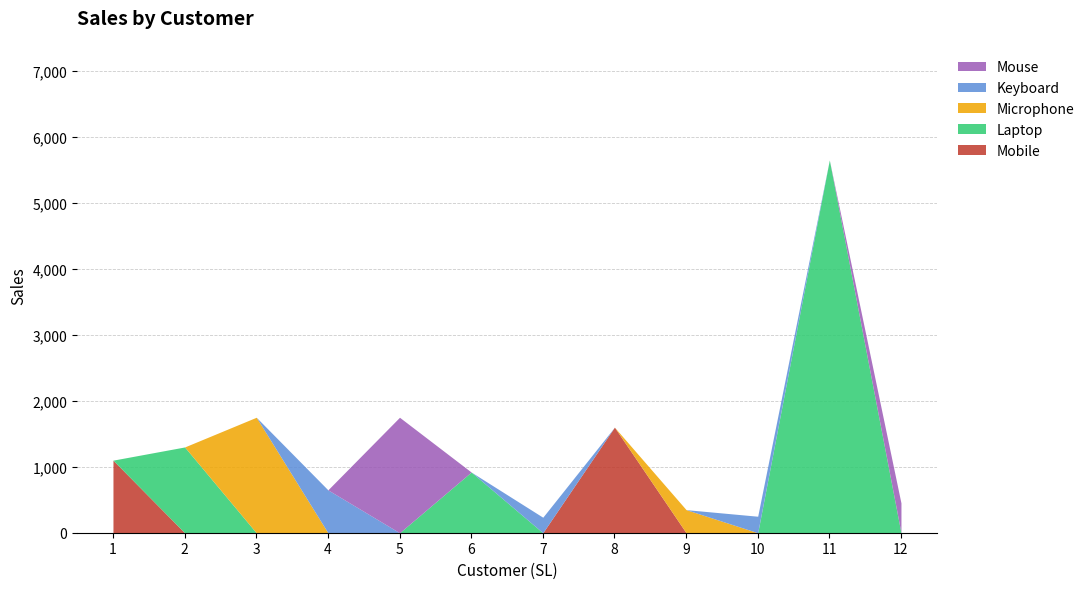

The Mouse series shows 2644 at 5. True or false?

False